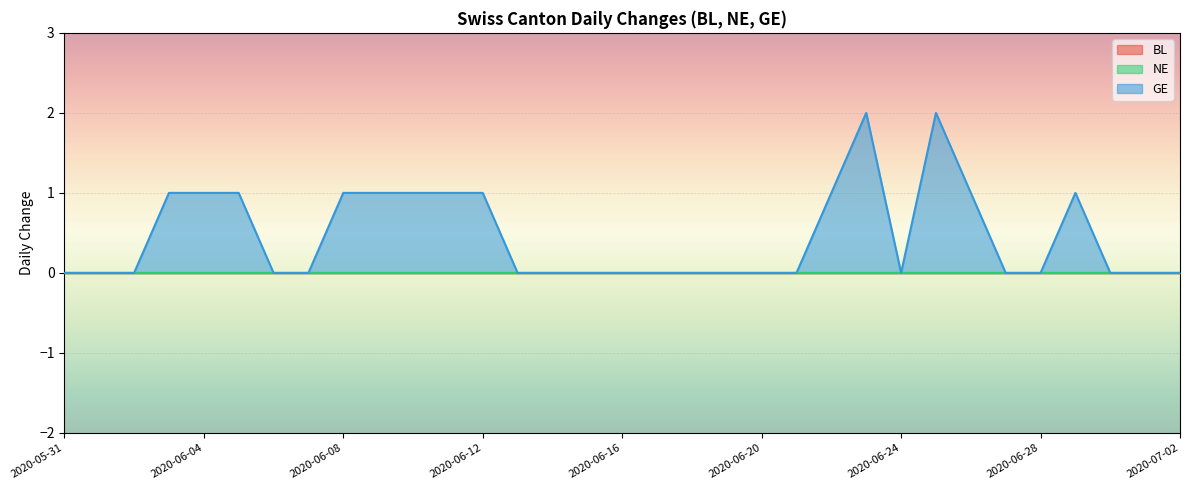

Reading right to left, what are all the values shown in this chart?

BL: 2020-07-02=0	2020-07-01=0	2020-06-30=0	2020-06-29=0	2020-06-28=0	2020-06-27=0	2020-06-26=0	2020-06-25=0	2020-06-24=0	2020-06-23=0	2020-06-22=0	2020-06-21=0	2020-06-20=0	2020-06-19=0	2020-06-18=0	2020-06-17=0	2020-06-16=0	2020-06-15=0	2020-06-14=0	2020-06-13=0	2020-06-12=0	2020-06-11=0	2020-06-10=0	2020-06-09=0	2020-06-08=0	2020-06-07=0	2020-06-06=0	2020-06-05=0	2020-06-04=0	2020-06-03=0	2020-06-02=0	2020-06-01=0	2020-05-31=0
NE: 2020-07-02=0	2020-07-01=0	2020-06-30=0	2020-06-29=0	2020-06-28=0	2020-06-27=0	2020-06-26=0	2020-06-25=0	2020-06-24=0	2020-06-23=0	2020-06-22=0	2020-06-21=0	2020-06-20=0	2020-06-19=0	2020-06-18=0	2020-06-17=0	2020-06-16=0	2020-06-15=0	2020-06-14=0	2020-06-13=0	2020-06-12=0	2020-06-11=0	2020-06-10=0	2020-06-09=0	2020-06-08=0	2020-06-07=0	2020-06-06=0	2020-06-05=0	2020-06-04=0	2020-06-03=0	2020-06-02=0	2020-06-01=0	2020-05-31=0
GE: 2020-07-02=0	2020-07-01=0	2020-06-30=0	2020-06-29=1	2020-06-28=0	2020-06-27=0	2020-06-26=1	2020-06-25=2	2020-06-24=0	2020-06-23=2	2020-06-22=1	2020-06-21=0	2020-06-20=0	2020-06-19=0	2020-06-18=0	2020-06-17=0	2020-06-16=0	2020-06-15=0	2020-06-14=0	2020-06-13=0	2020-06-12=1	2020-06-11=1	2020-06-10=1	2020-06-09=1	2020-06-08=1	2020-06-07=0	2020-06-06=0	2020-06-05=1	2020-06-04=1	2020-06-03=1	2020-06-02=0	2020-06-01=0	2020-05-31=0